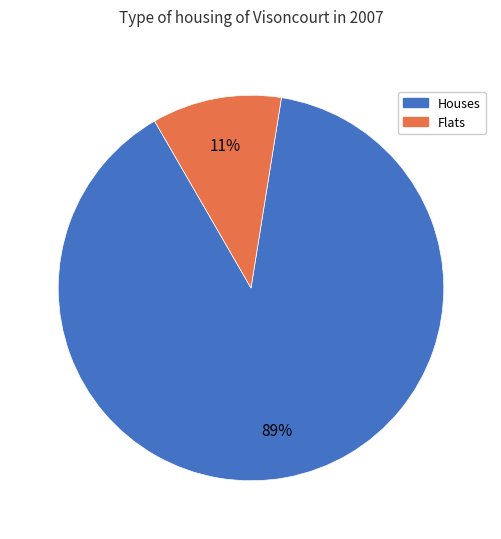

To the nearest percent, what portion does Flats represent?

11%